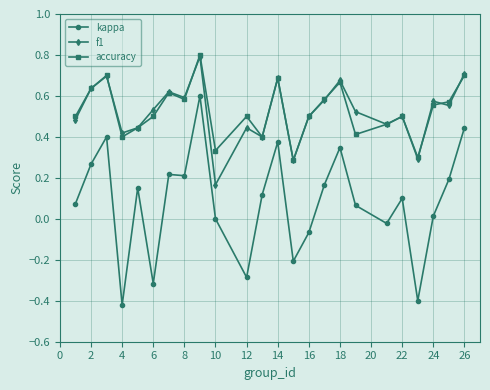

True or false: kappa and f1 cross at least once.

False